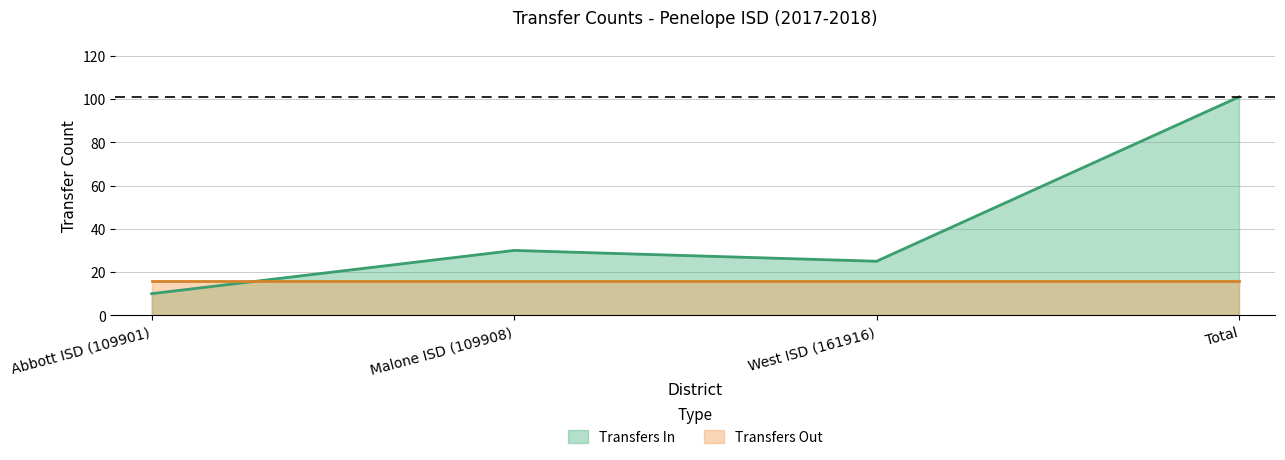

What is the change in value from West ISD (161916) to Total?

+76